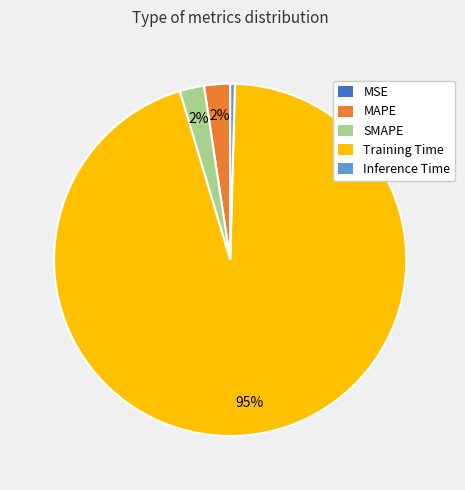

To the nearest percent, what is the difference between the SMAPE and Inference Time slice percentages?

2%